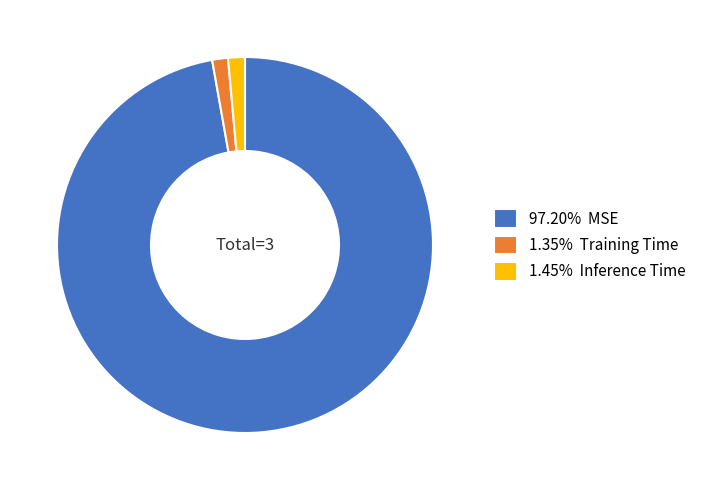

Combined, do 1.35% Training Time and 97.20% MSE account for over 50%?

Yes